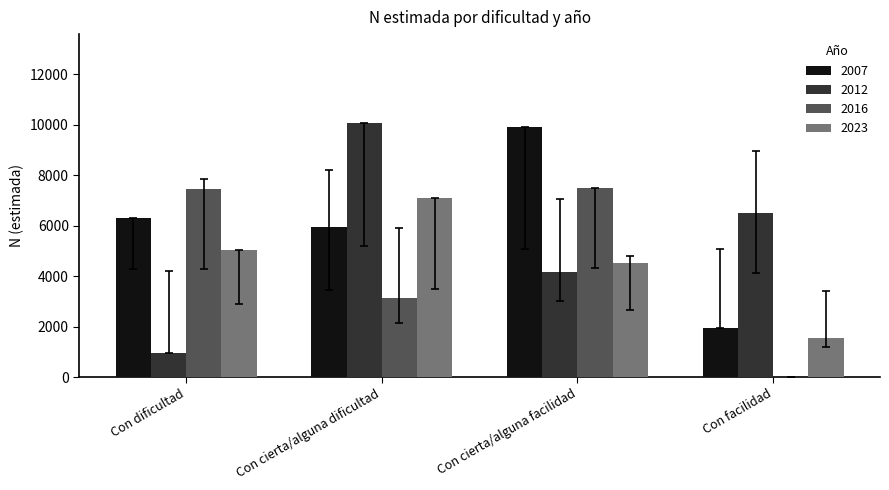

Is the value of 2012 at Con facilidad greater than the value of 2007 at Con cierta/alguna dificultad?

Yes